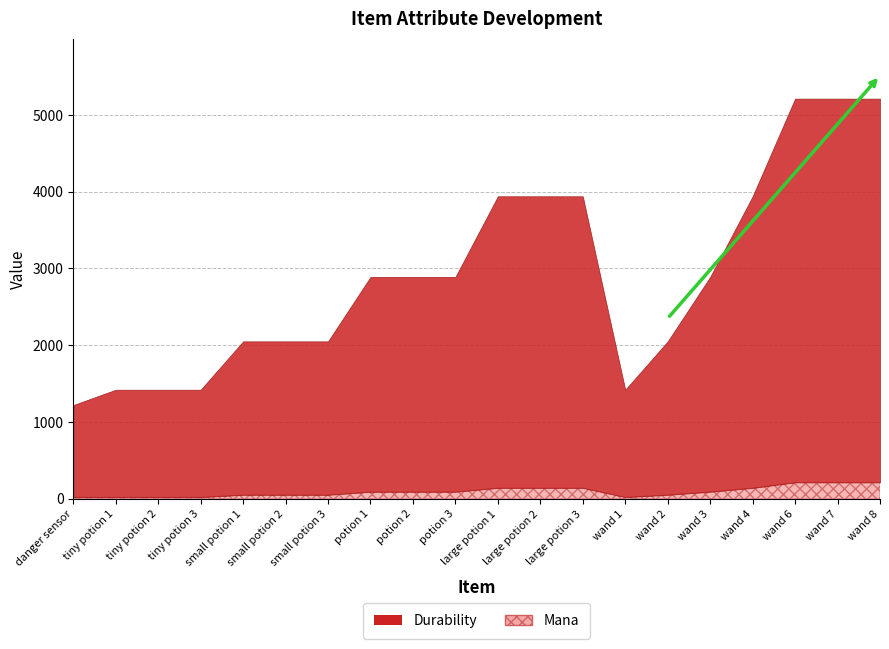

True or false: Durability has a value of 2800 at wand 3.

True